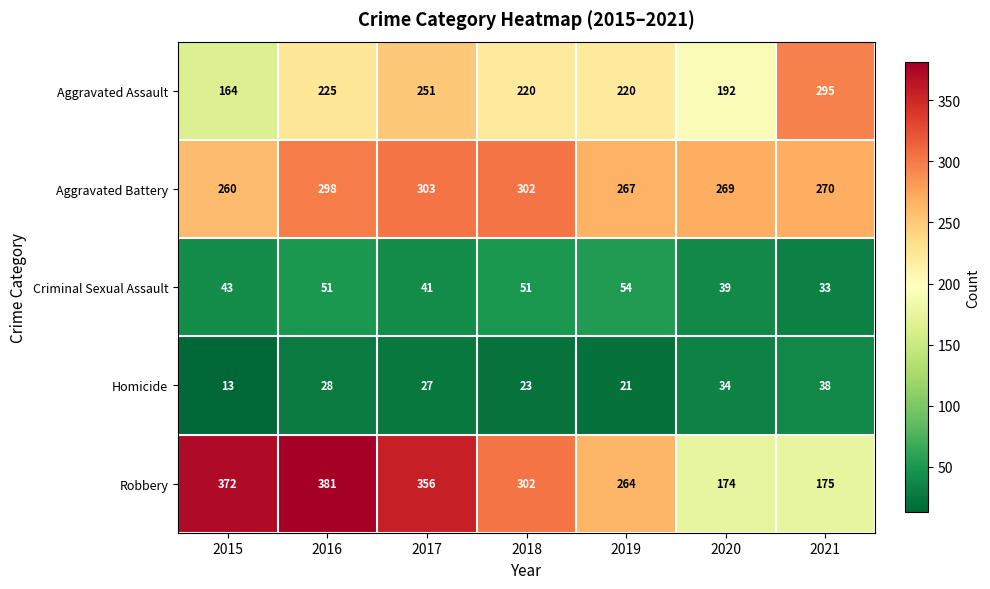

At which label does Criminal Sexual Assault reach its peak?

2019